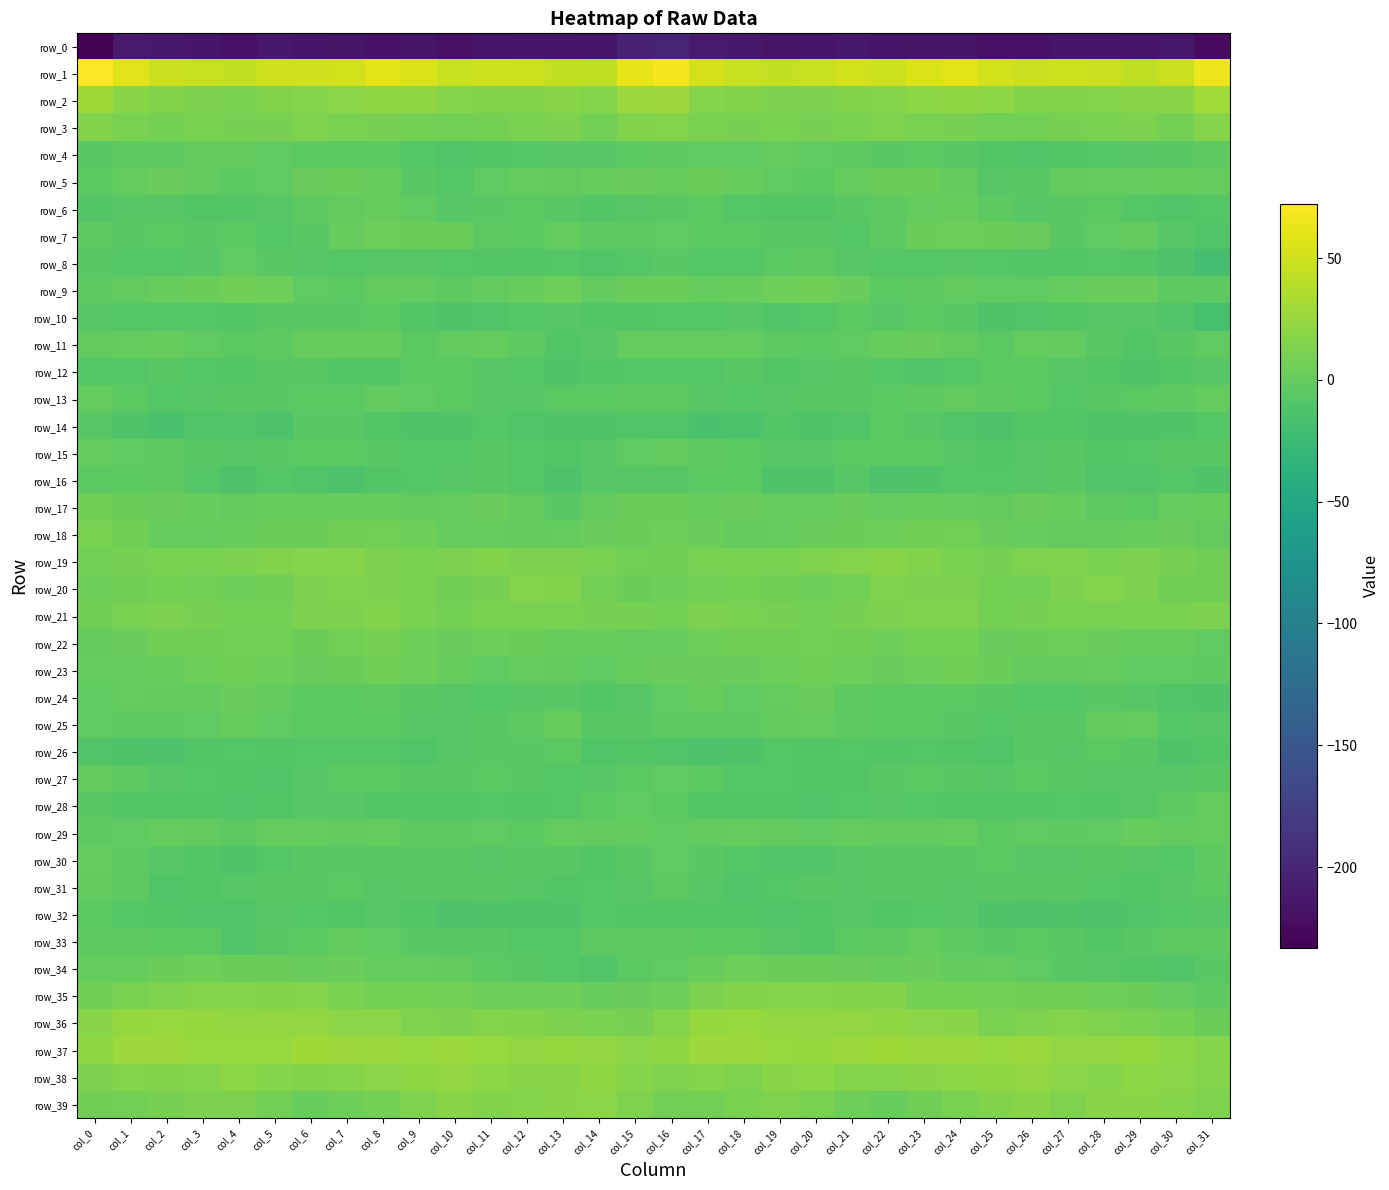

At col_30, list the series in order from largest to smallest.

row_1, row_37, row_38, row_2, row_39, row_21, row_19, row_36, row_3, row_20, row_18, row_5, row_22, row_17, row_35, row_29, row_23, row_28, row_13, row_9, row_33, row_11, row_4, row_15, row_7, row_27, row_31, row_25, row_16, row_32, row_30, row_12, row_34, row_24, row_6, row_10, row_14, row_26, row_8, row_0